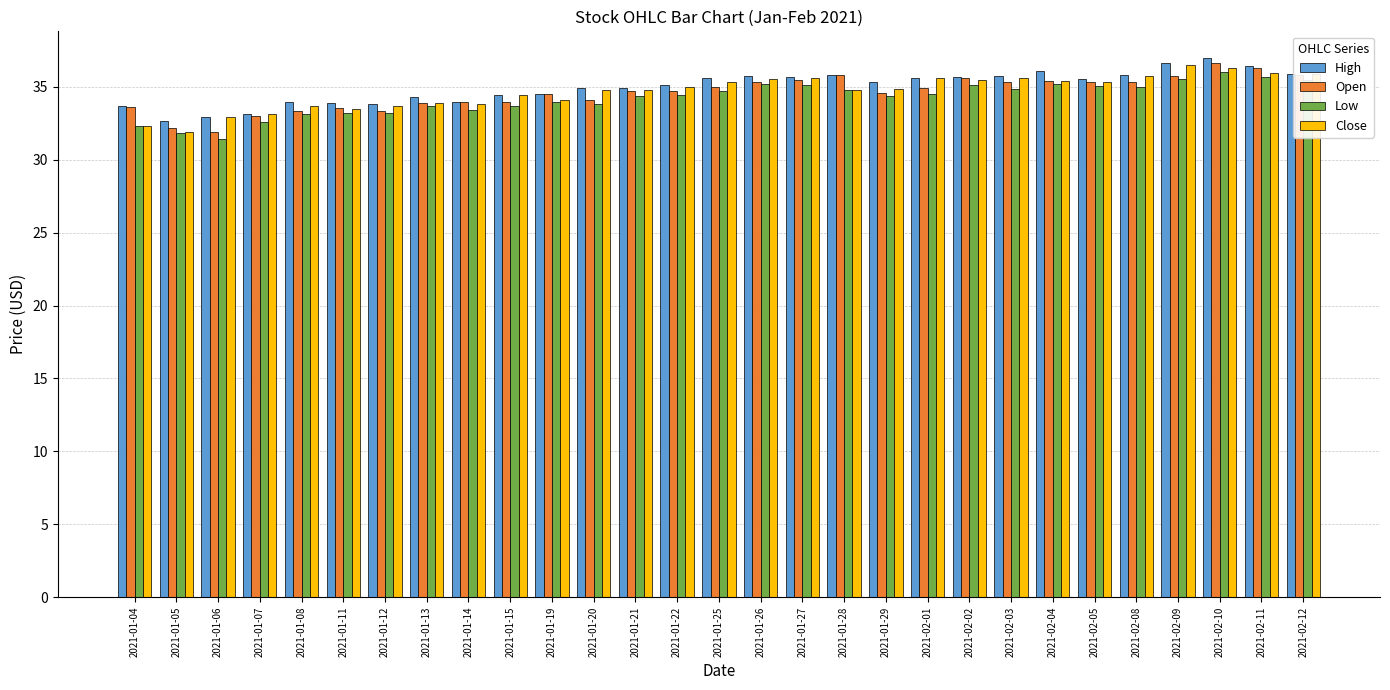

What is the total value across all series at 2021-02-03?

141.5